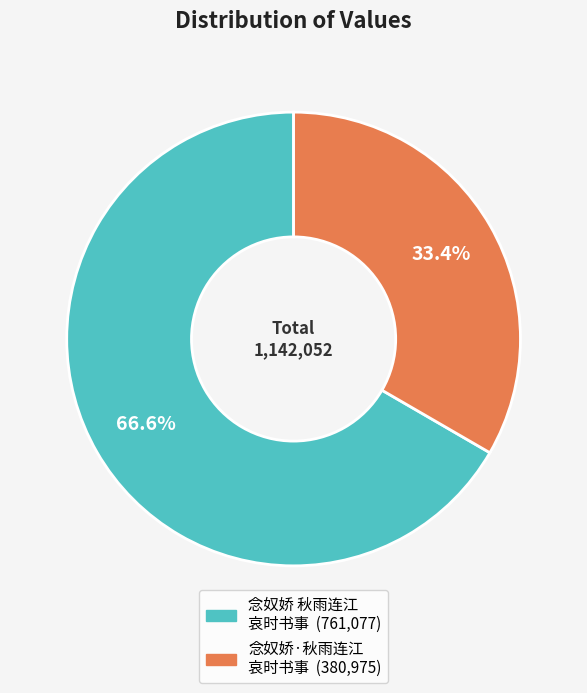

How many segments does this pie chart have?

2